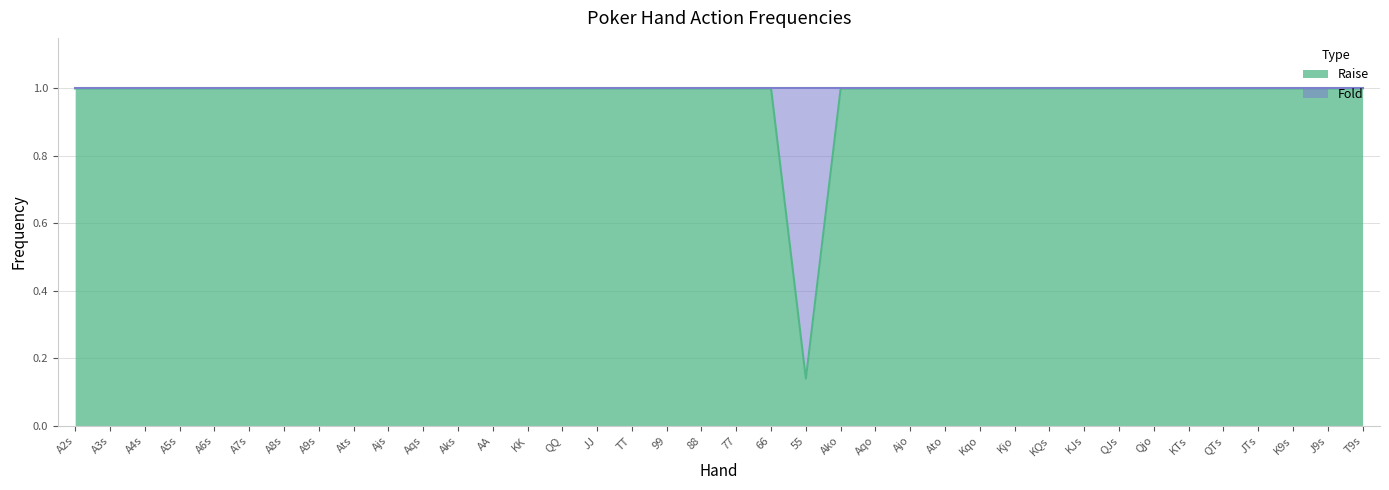

Approximately how many times larger is the value at A2s compared to 77?

1.0